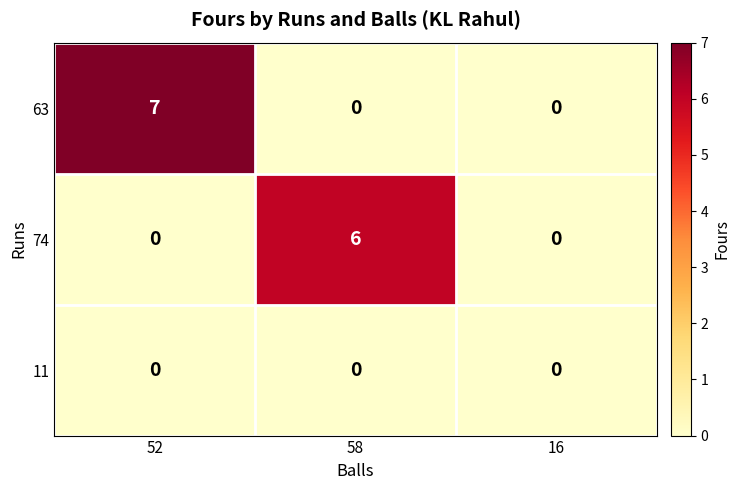

Which label corresponds to the largest value in the chart?

52